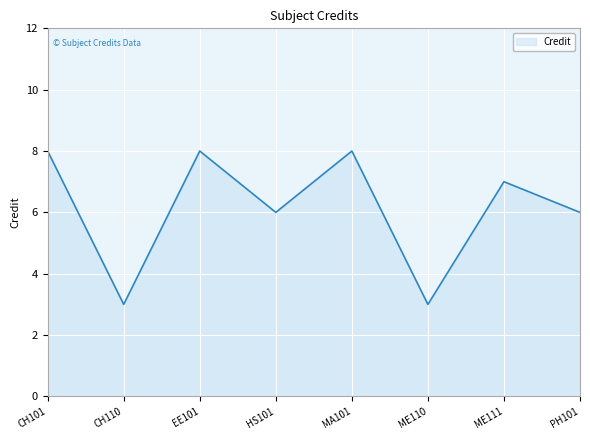

What is the approximate value at EE101?

8